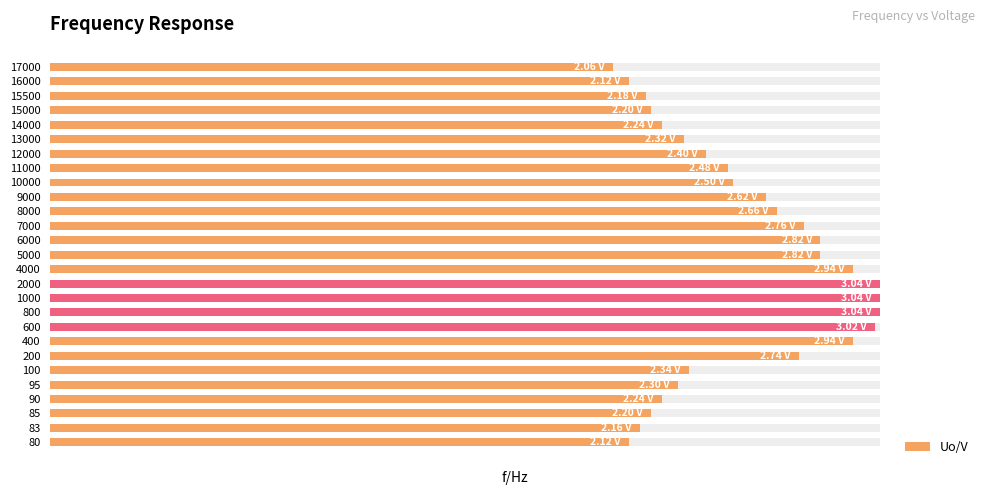

What is the difference between the second highest and minimum values?

1.0